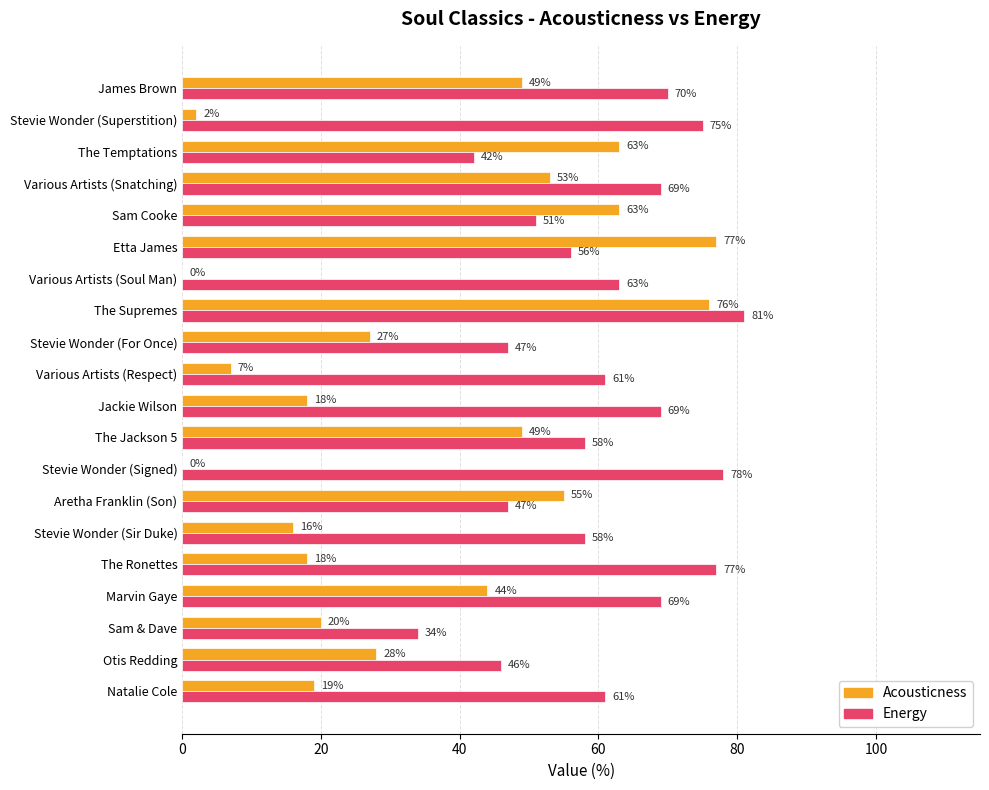

Which series changed the most between Sam & Dave and Aretha Franklin (Son)?

Acousticness